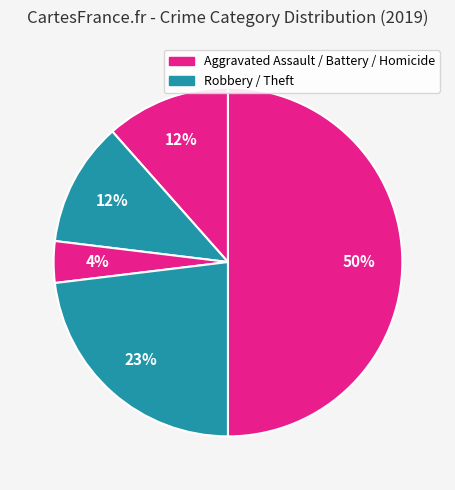

How many slices are in this pie chart?

5